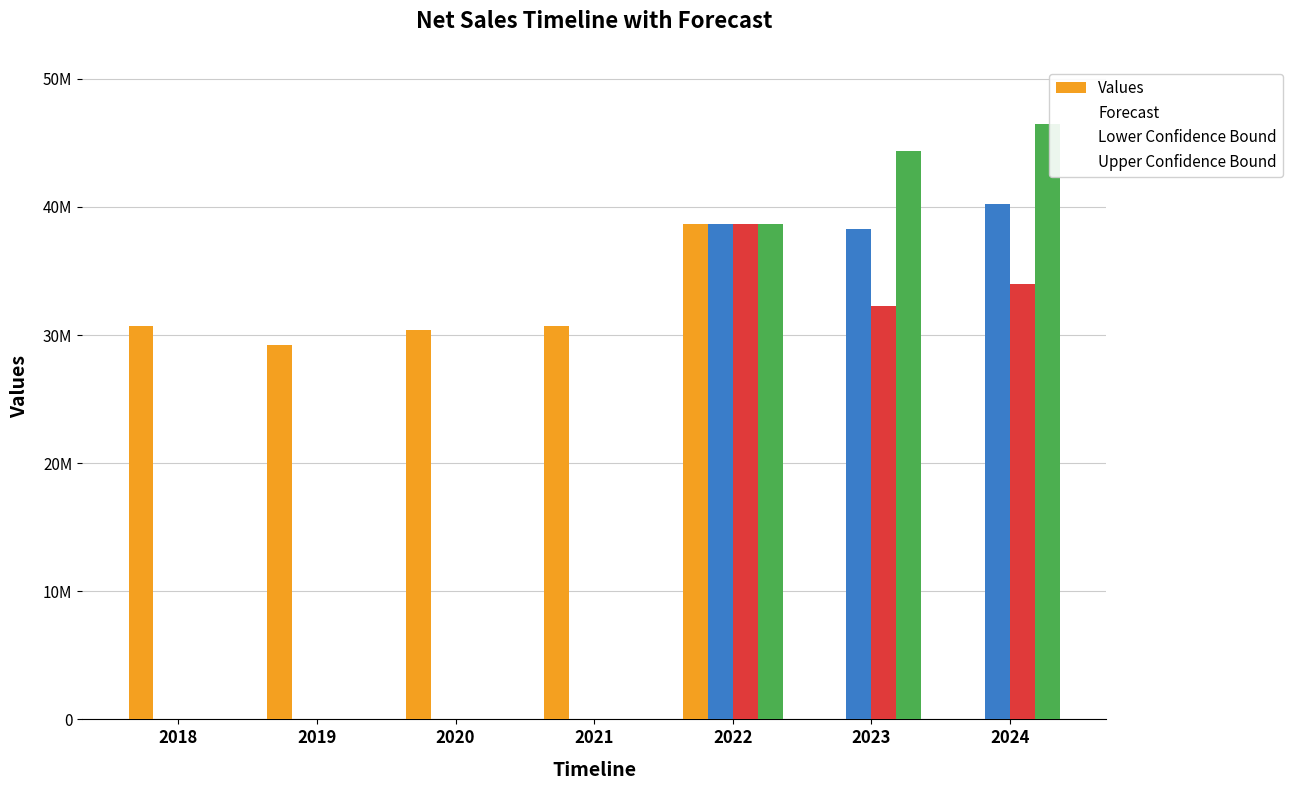

Reading left to right, extract all data points from this chart.

Values: 30685269	29261549	30370933	30710796	38669163	0	0
Forecast: 0	0	0	0	38669163	38309006	40215003
Lower Confidence Bound: 0	0	0	0	38669163	32264990	33983505
Upper Confidence Bound: 0	0	0	0	38669163	44353023	46446501